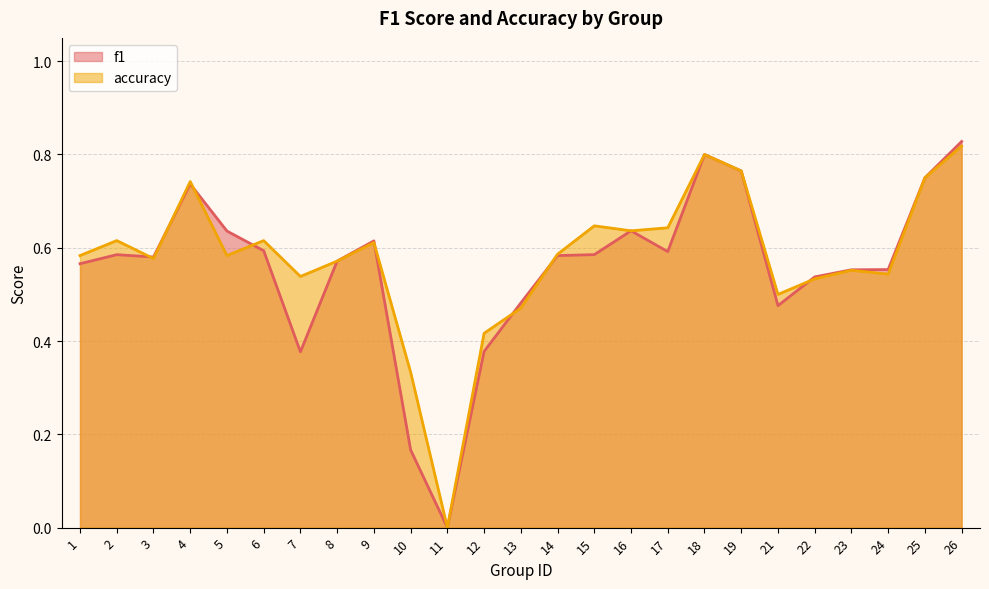

After their last crossing, which series has the higher values: accuracy or f1?

f1